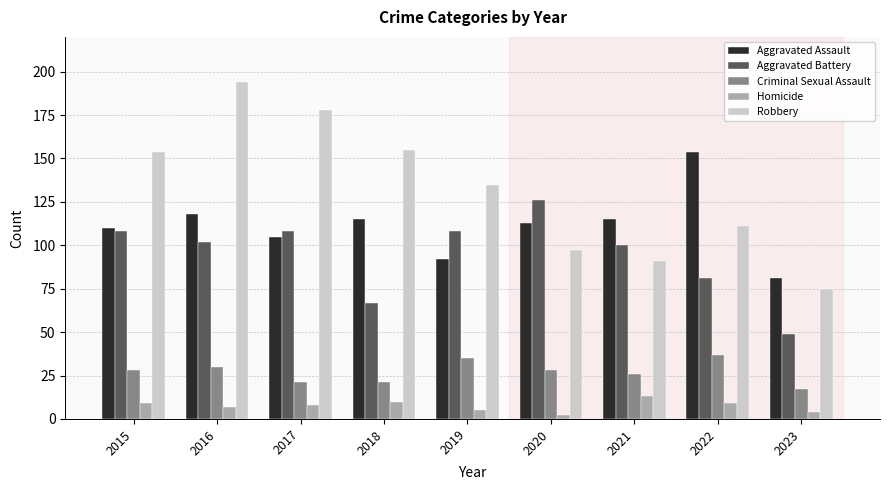

Rank the series at 2019 from highest to lowest value.

Robbery, Aggravated Battery, Aggravated Assault, Criminal Sexual Assault, Homicide